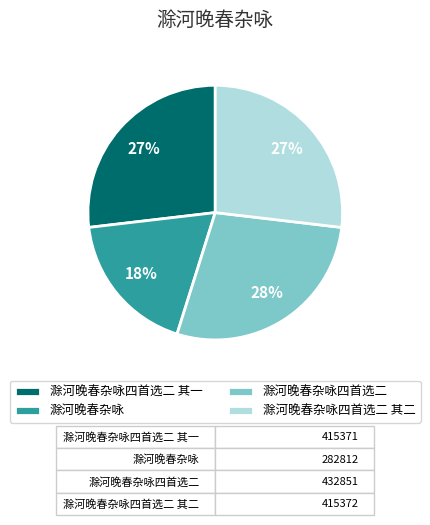

Between 滁河晚春杂咏四首选二 and 滁河晚春杂咏, which is larger?

滁河晚春杂咏四首选二